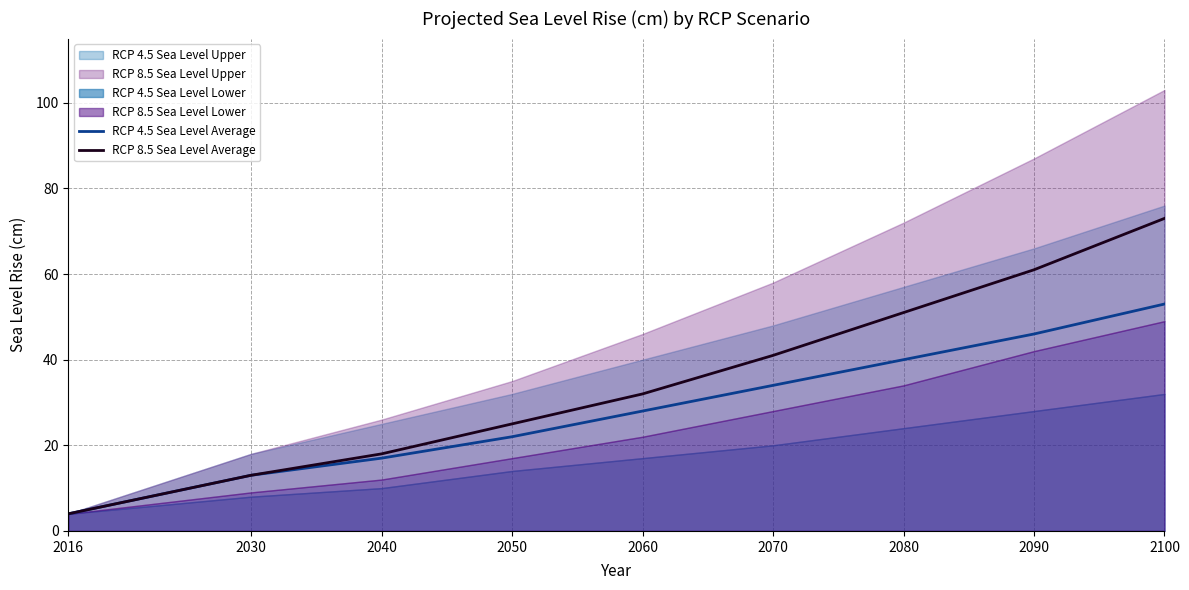

True or false: RCP 4.5 Sea Level Average and RCP 8.5 Sea Level Average intersect in this chart.

False